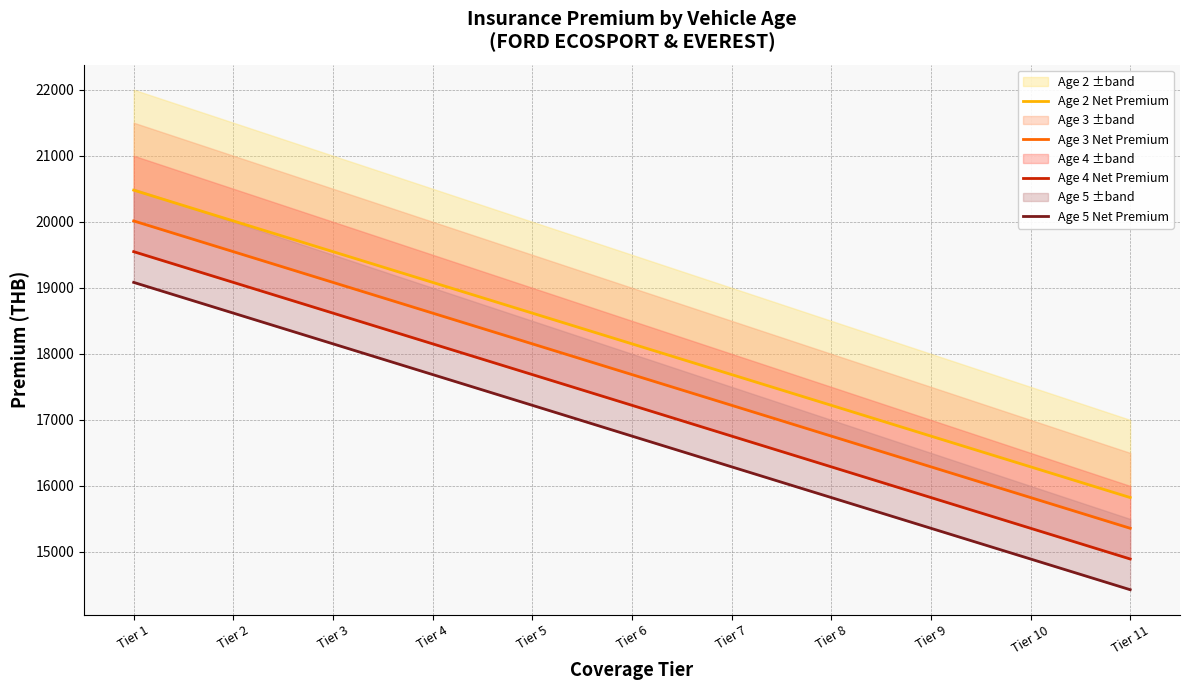

Which category has the highest value in the Age 4 Net Premium series?

Tier 1